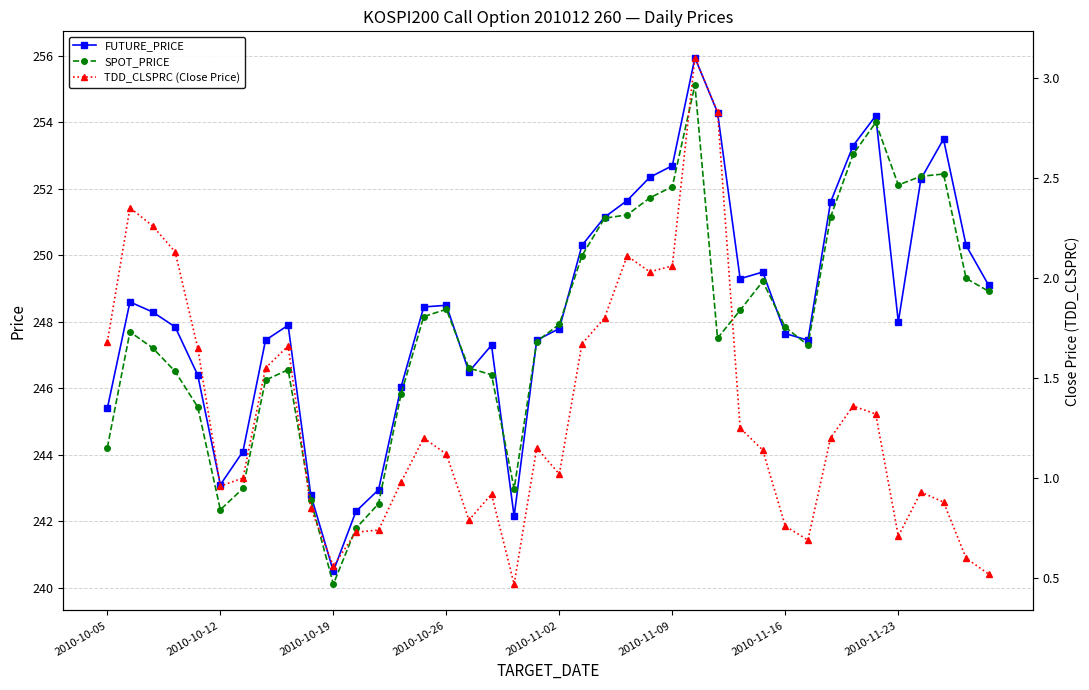

Which category has the highest value across all series?

26